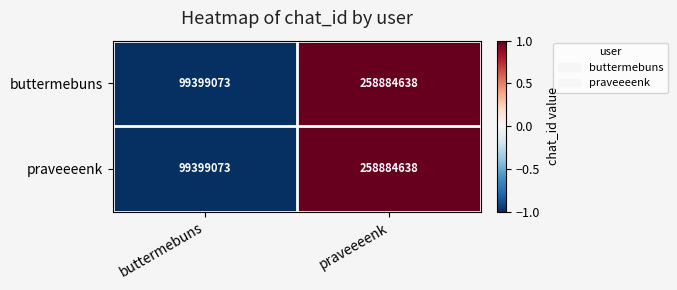

Reading left to right, list all the values displayed in this chart.

buttermebuns: 99399073	258884638
praveeeenk: 99399073	258884638